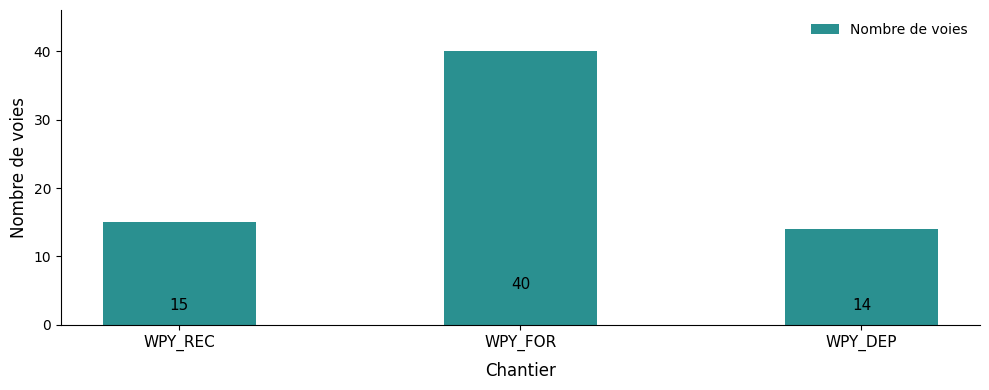

List the labels in order of value, largest first.

WPY_FOR, WPY_REC, WPY_DEP